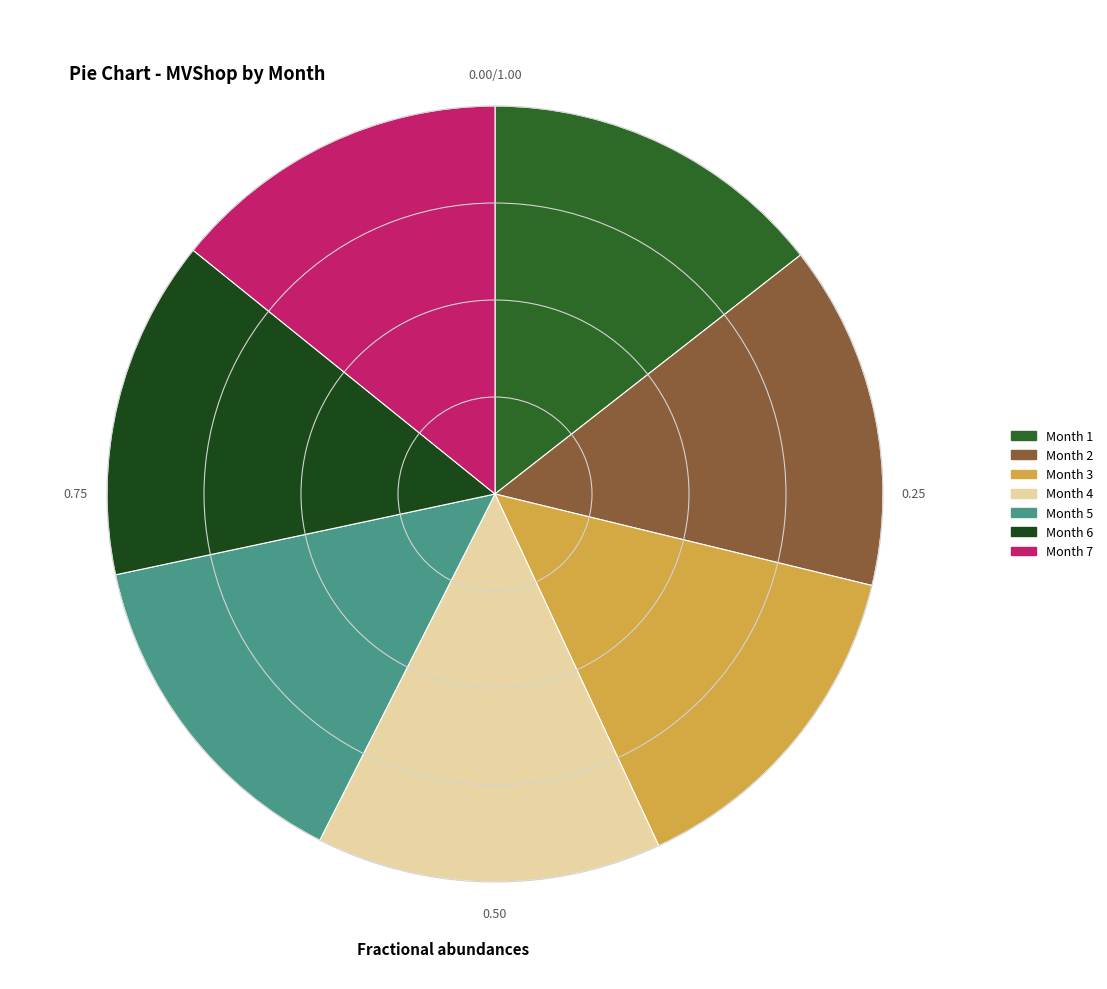

Rank the categories by value from highest to lowest.

1, 4, 2, 3, 5, 7, 6